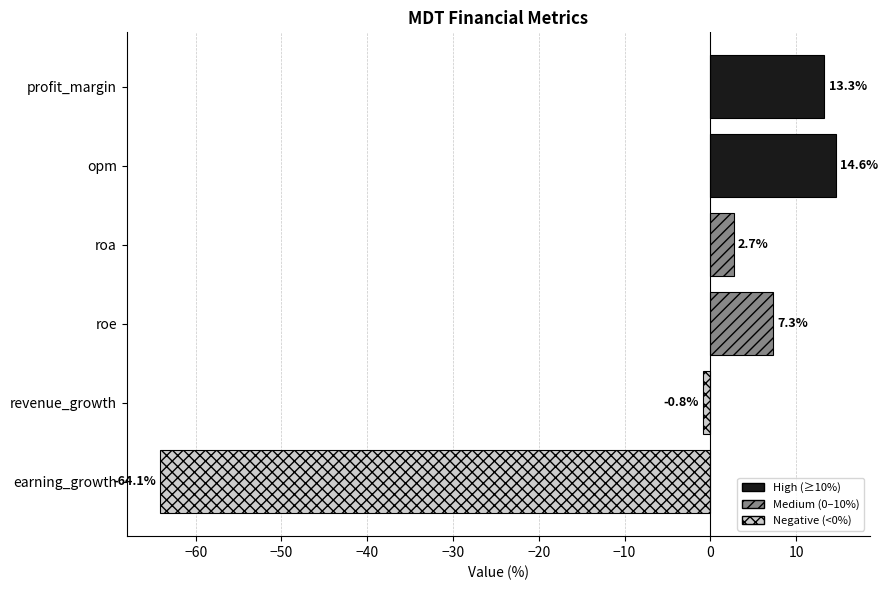

What value does the data have at opm?

14.6